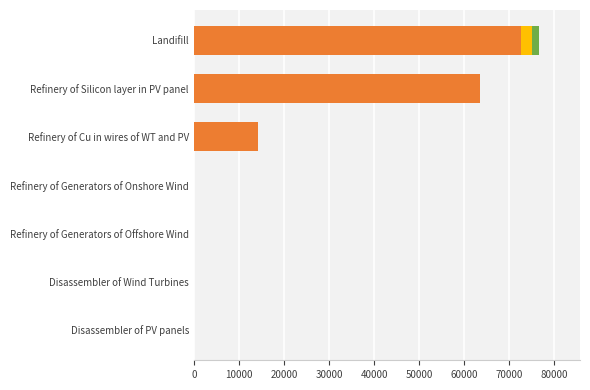

At which category is the sum across all series the highest?

Landifill